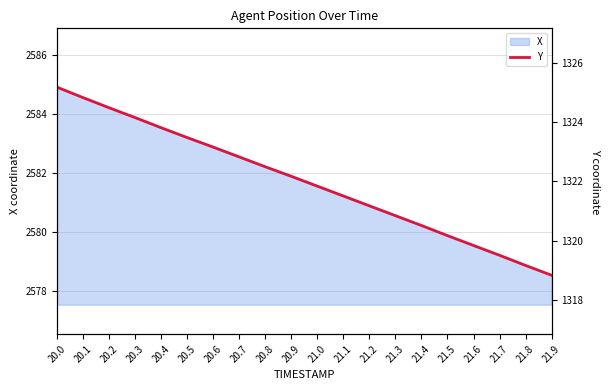

True or false: Y has more than 1 points higher than both neighbors.

False